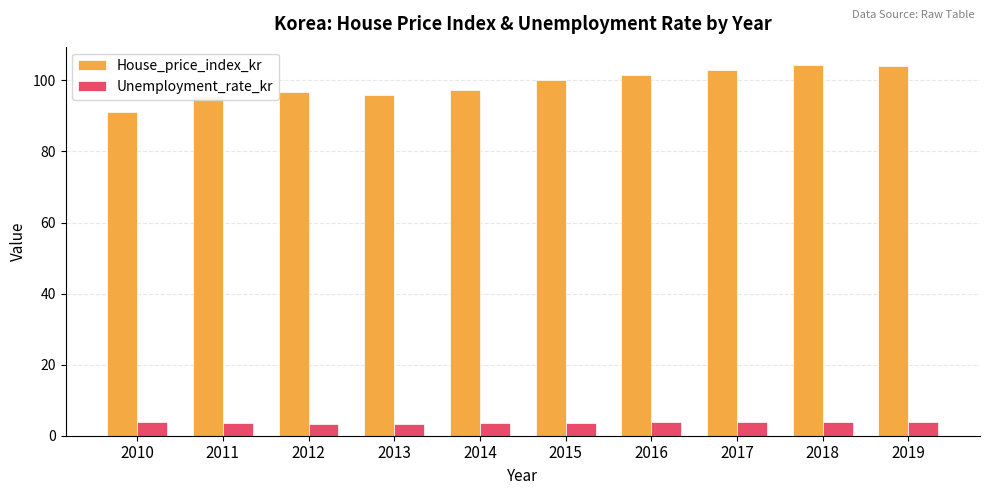

Rank the series at 2011 from highest to lowest value.

House_price_index_kr, Unemployment_rate_kr